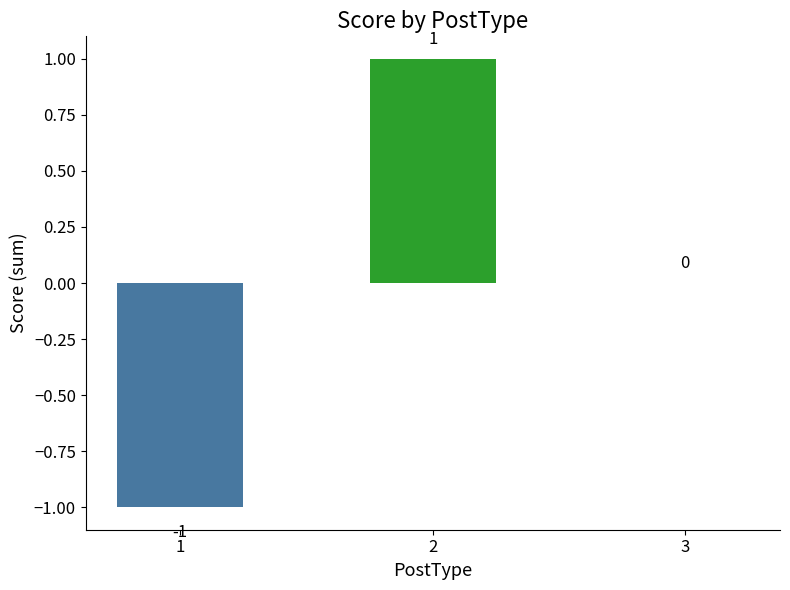

Between 3 and 1, which is larger?

3